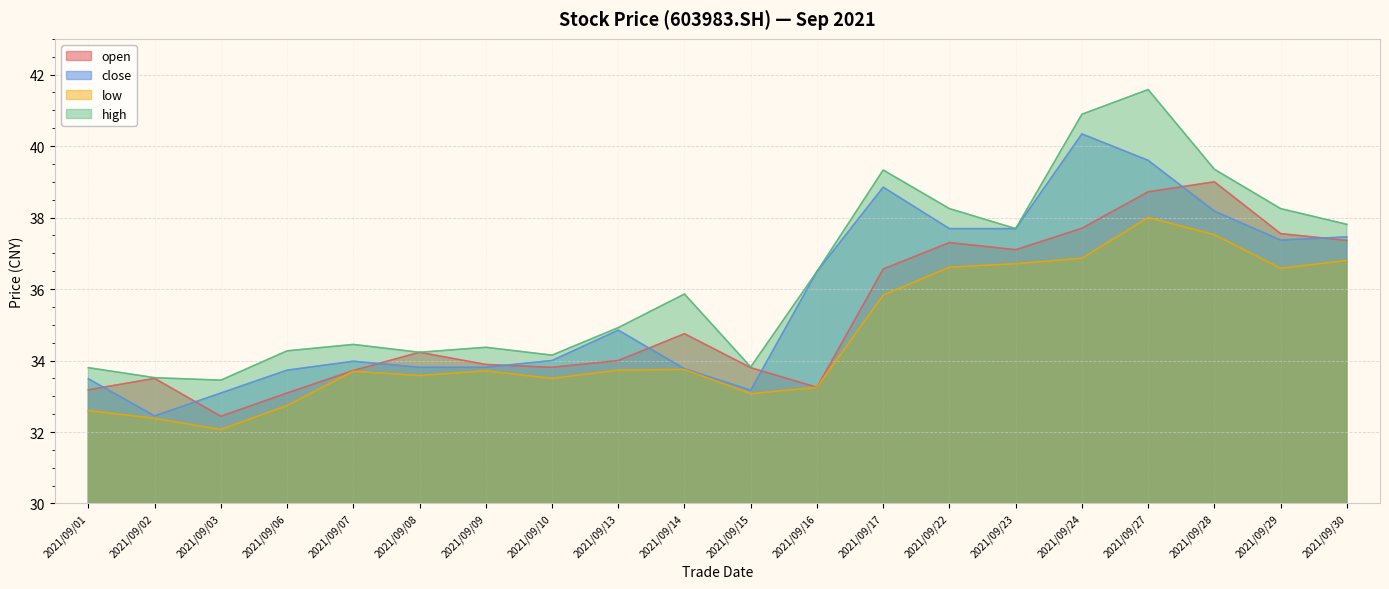

How many lines are shown in the chart?

4